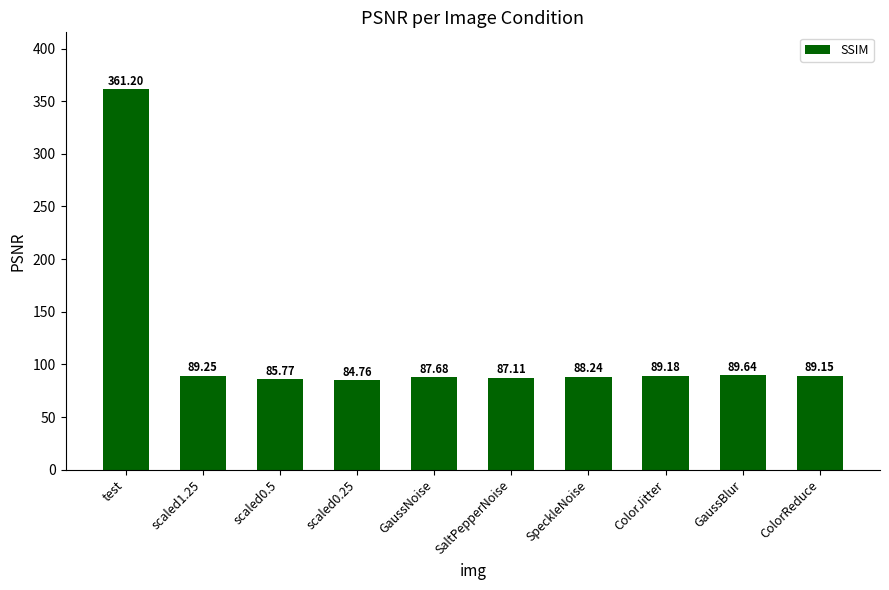

At which label does the data first exceed 89?

test